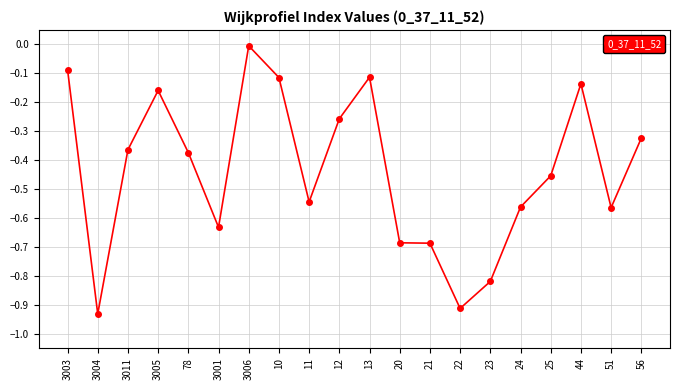

Between 10 and 12, which is larger?

10